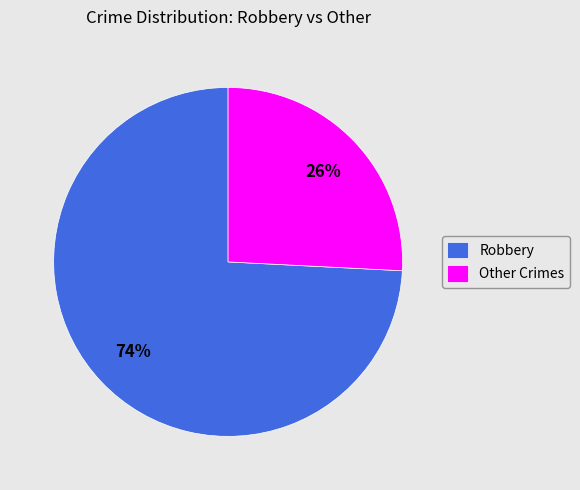

Between Robbery and Other Crimes, which is larger?

Robbery